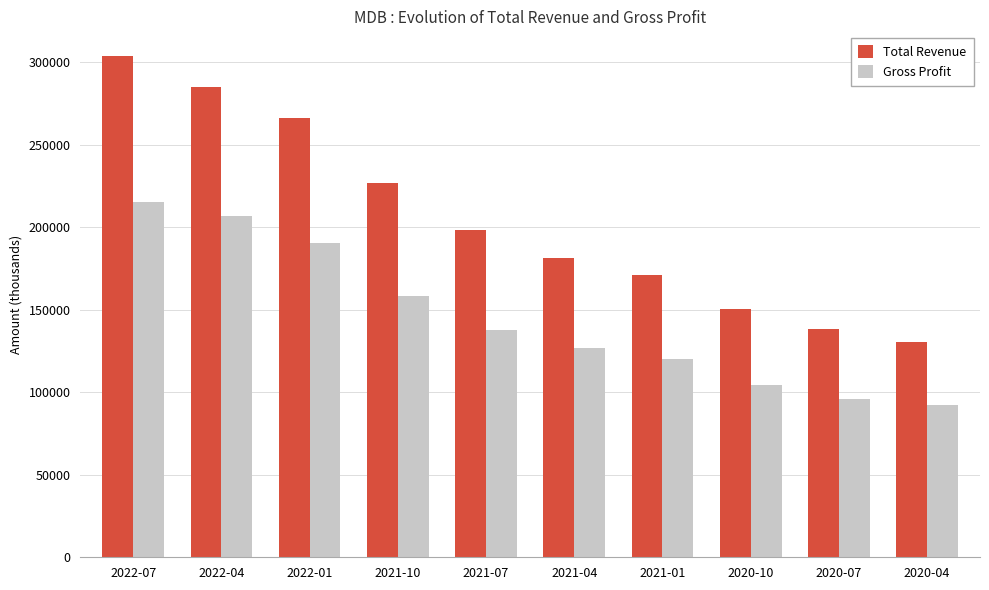

What value does the Total Revenue series have at 2021-10, to the nearest 10?

226900